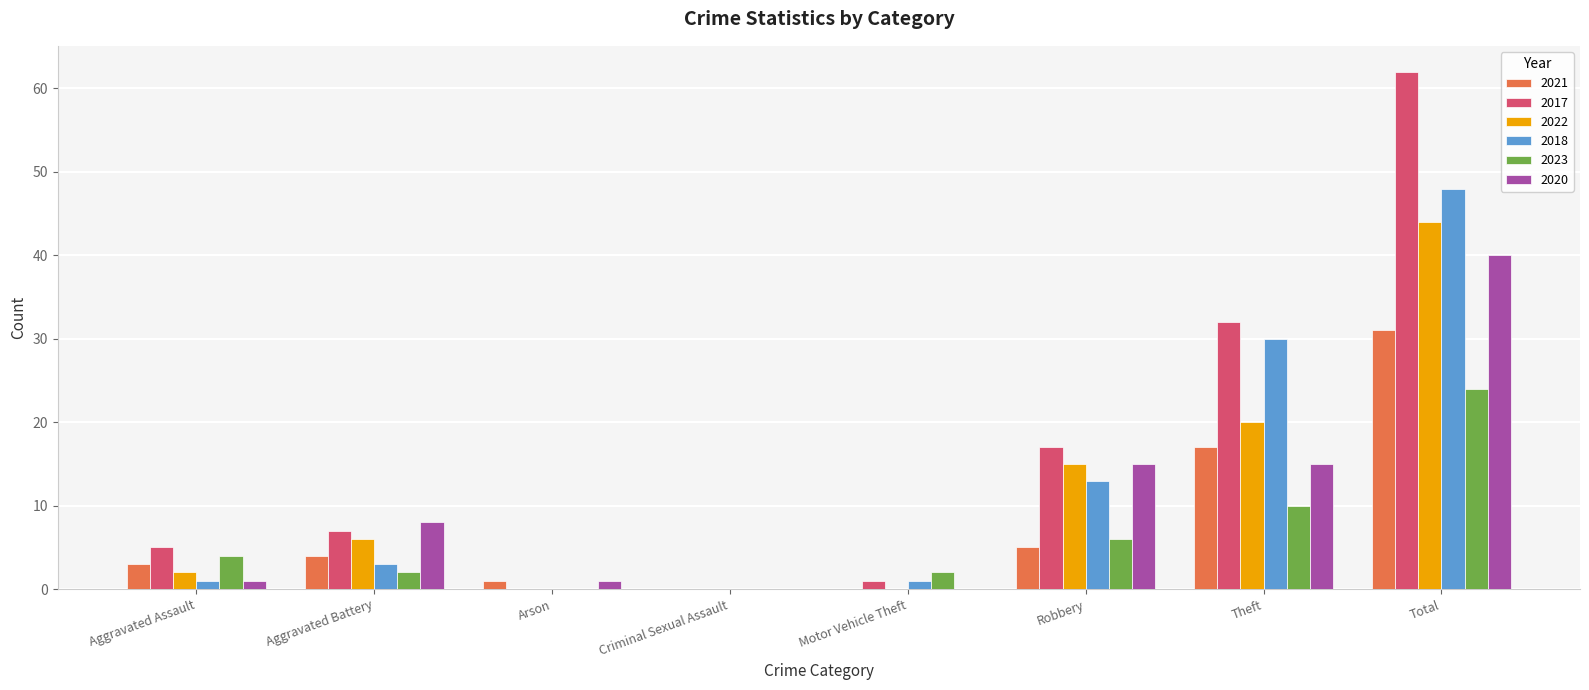

The value of 2023 at Aggravated Assault is 4. True or false?

True